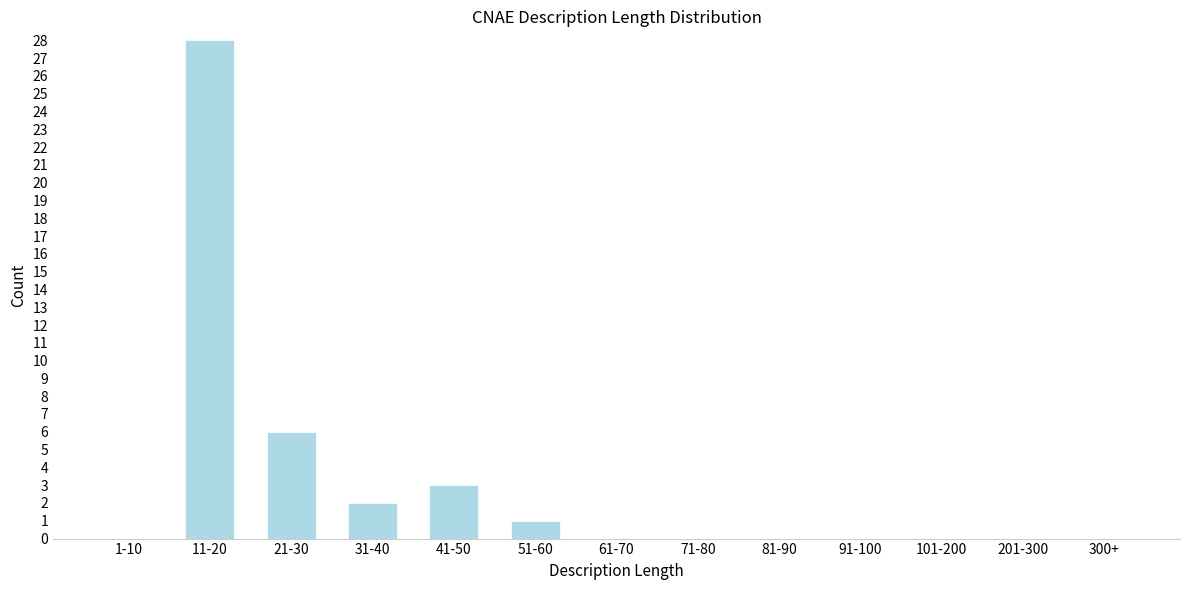

Reading right to left, what are all the values shown in this chart?

300+=0	201-300=0	101-200=0	91-100=0	81-90=0	71-80=0	61-70=0	51-60=1	41-50=3	31-40=2	21-30=6	11-20=28	1-10=0